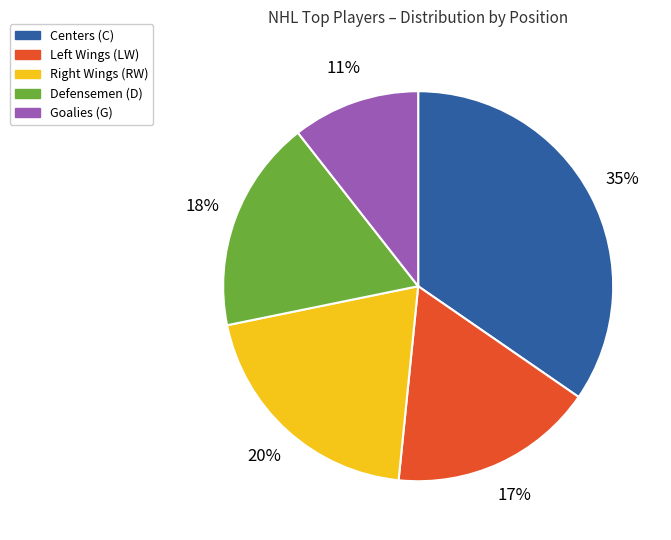

To the nearest percent, what is the average slice percentage?

20%